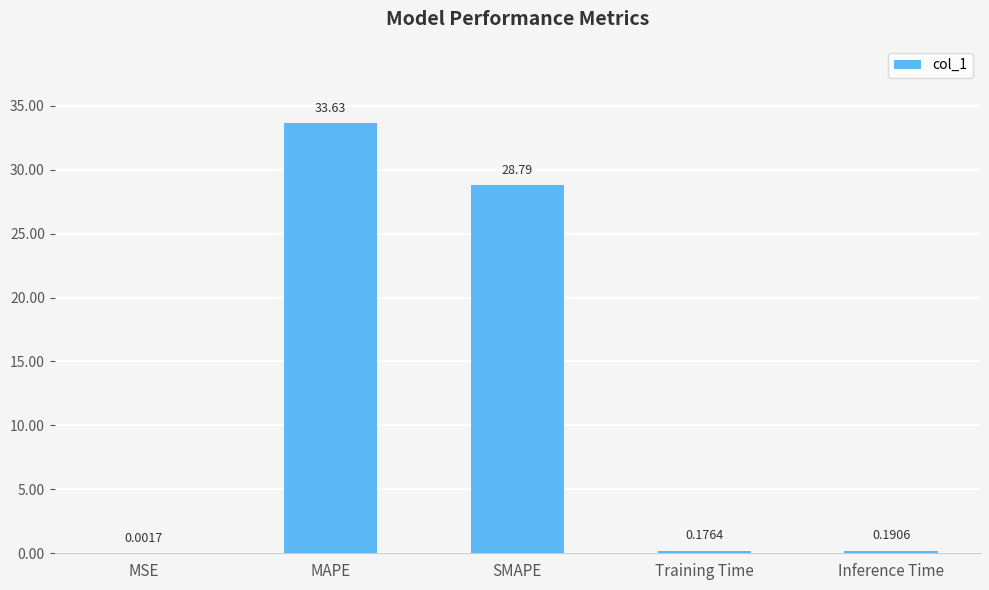

Which has a higher value, Training Time or MSE?

Training Time